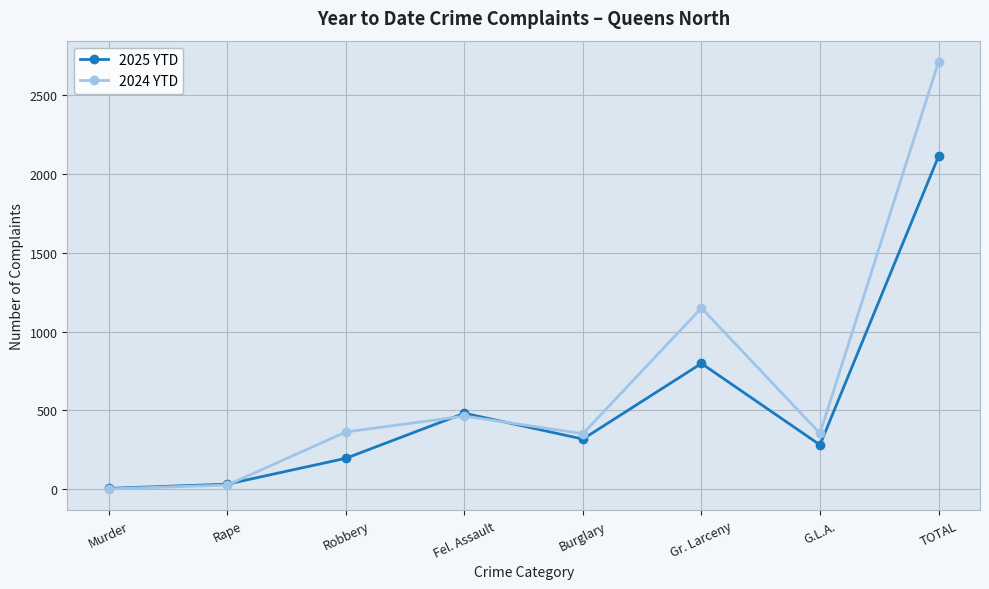

How many lines are shown in the chart?

2